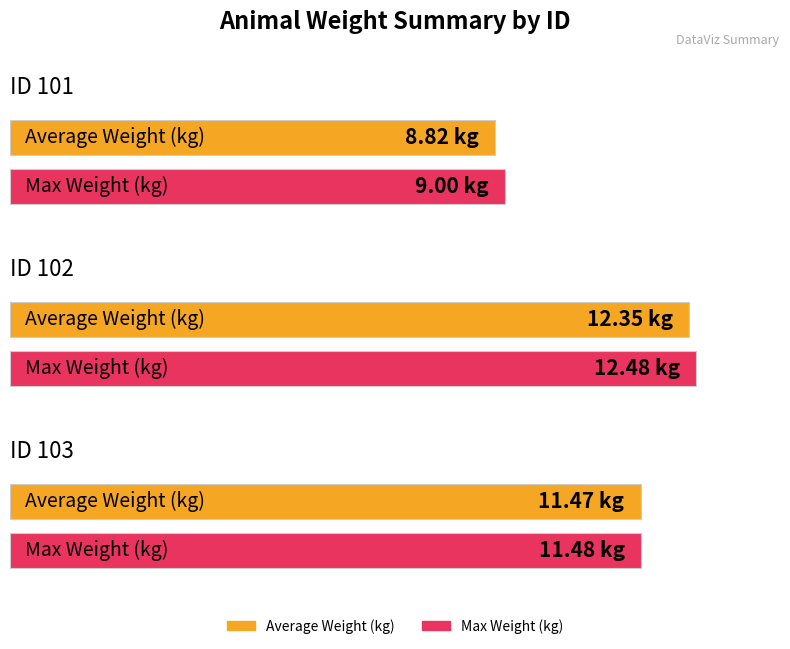

Rank the series by their average value, from highest to lowest.

Max Weight (kg), Average Weight (kg)